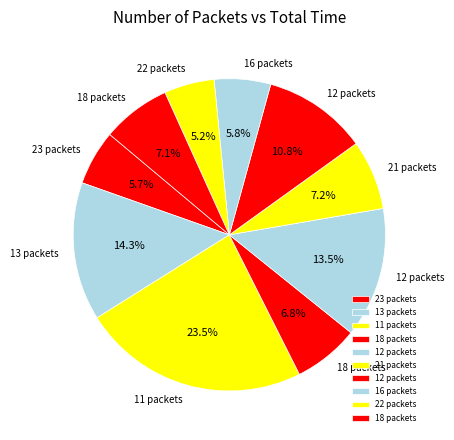

Count the number of slices in the pie.

10